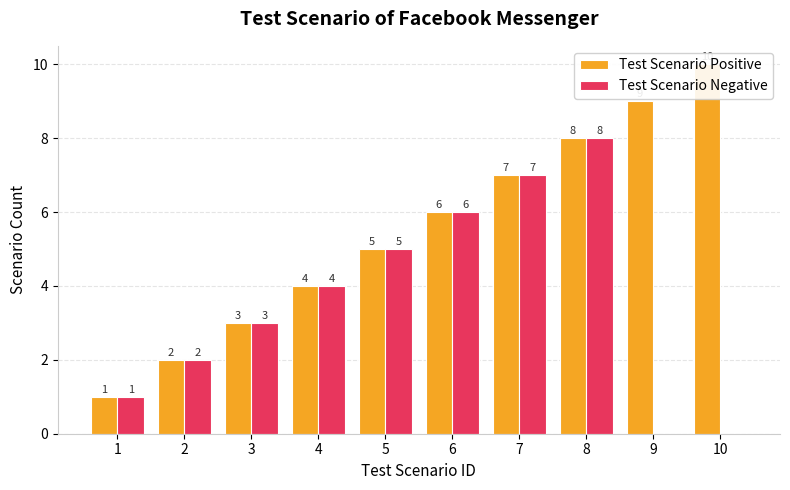

Rank the series by their average value, from highest to lowest.

Test Scenario Positive, Test Scenario Negative